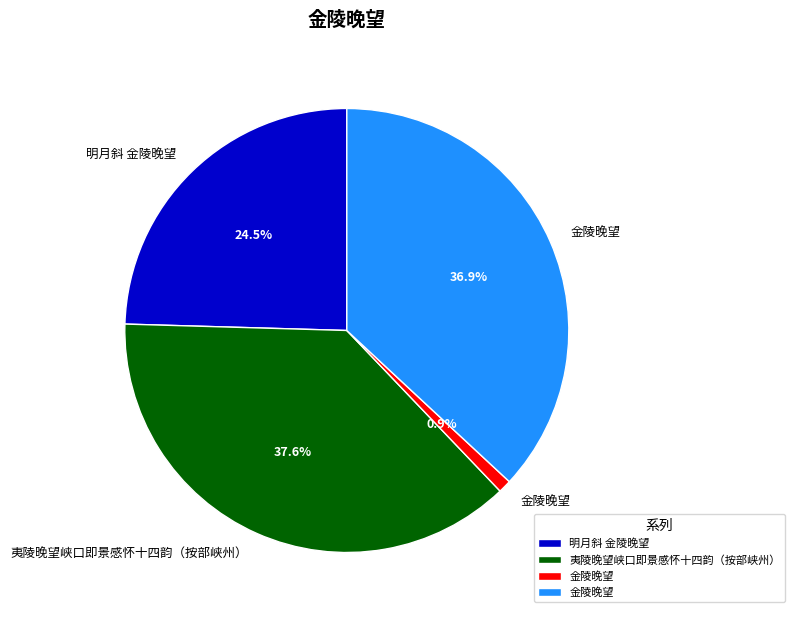

Is there any slice that represents more than half of the pie?

No